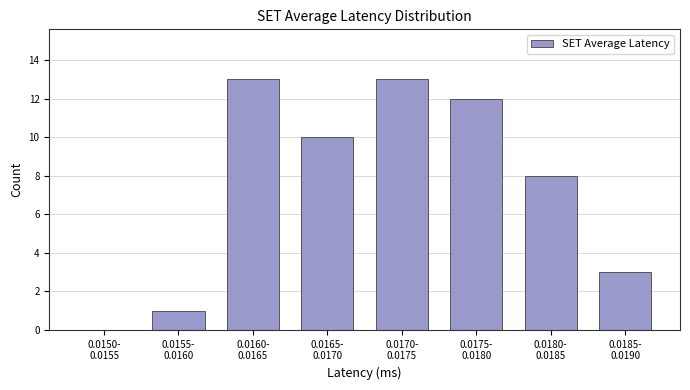

What is the greatest value displayed?

13